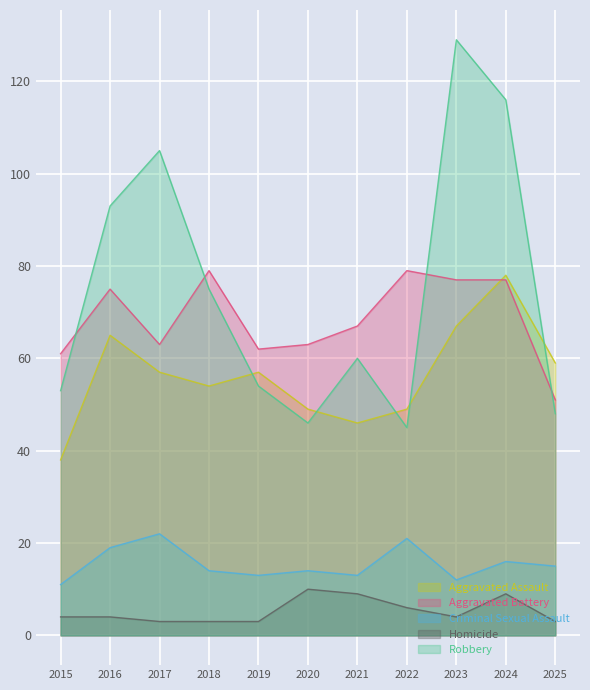

How many data points in Aggravated Battery are less than 67?

5